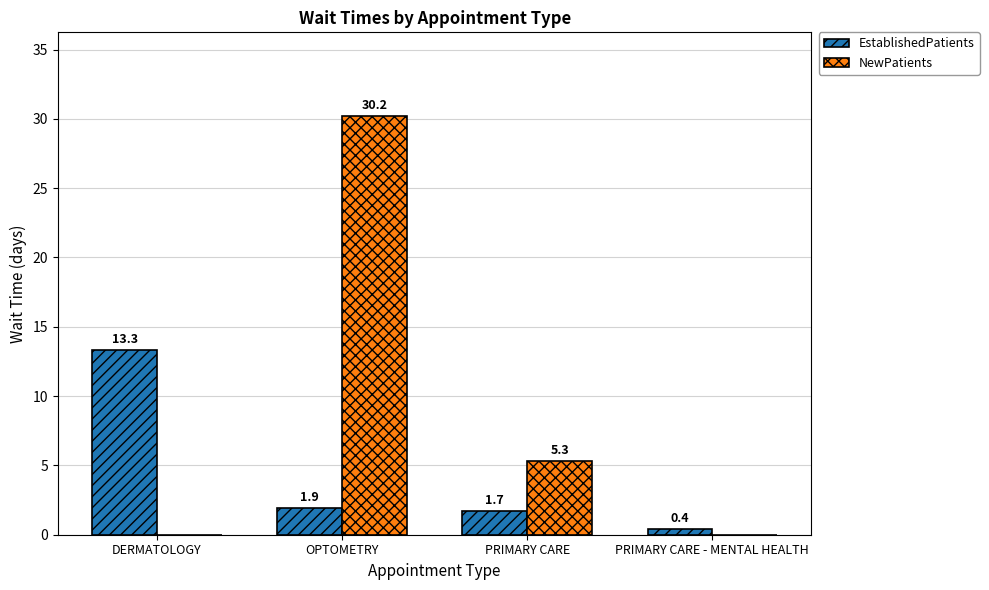

The value of NewPatients at DERMATOLOGY is 0.0. True or false?

True